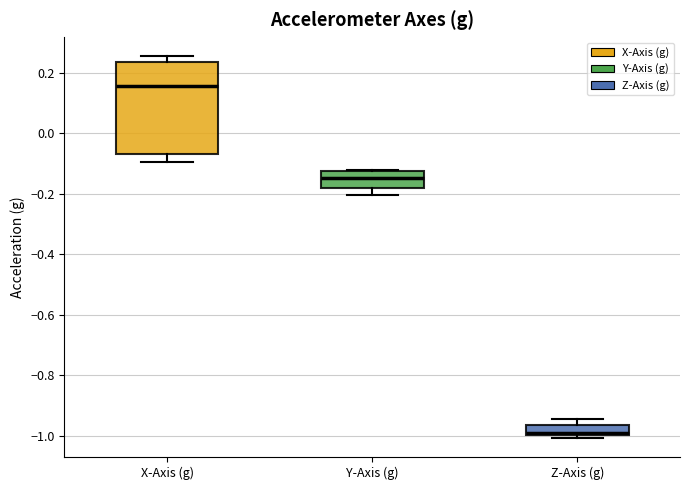

Reading left to right, transcribe this box plot: for each box, give where its median line is, the range the box spans, and where its two whiskers end, as read against the y-axis. The values are not printed on the chart, so give them approximately, as read against the axis.

X-Axis (g): median 0.16, box -0.06 to 0.24, whiskers -0.10 to 0.26
Y-Axis (g): median -0.14, box -0.18 to -0.12, whiskers -0.20 to -0.12
Z-Axis (g): median -1.00 (just above the box's lower edge), box -1.00 to -0.96, whiskers -1.00 (just below the box's lower edge) to -0.94